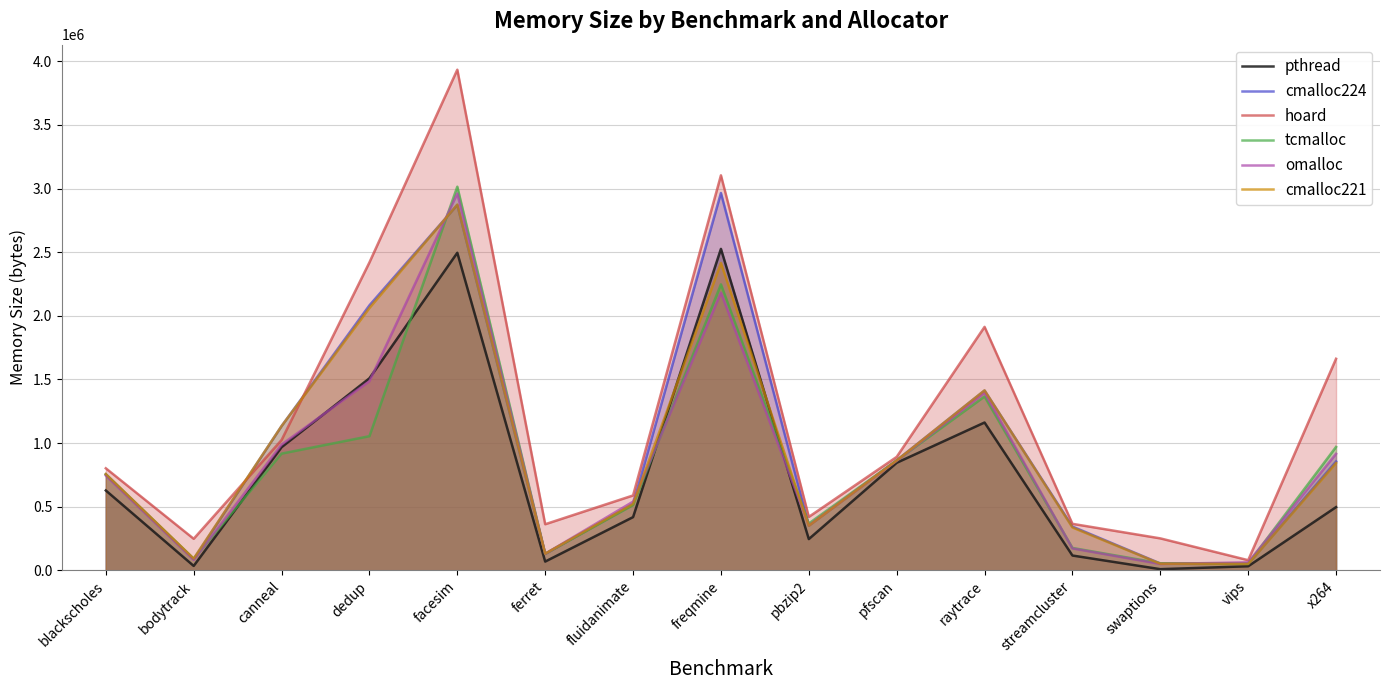

What is the difference between the highest and lowest values at x264?

1165980